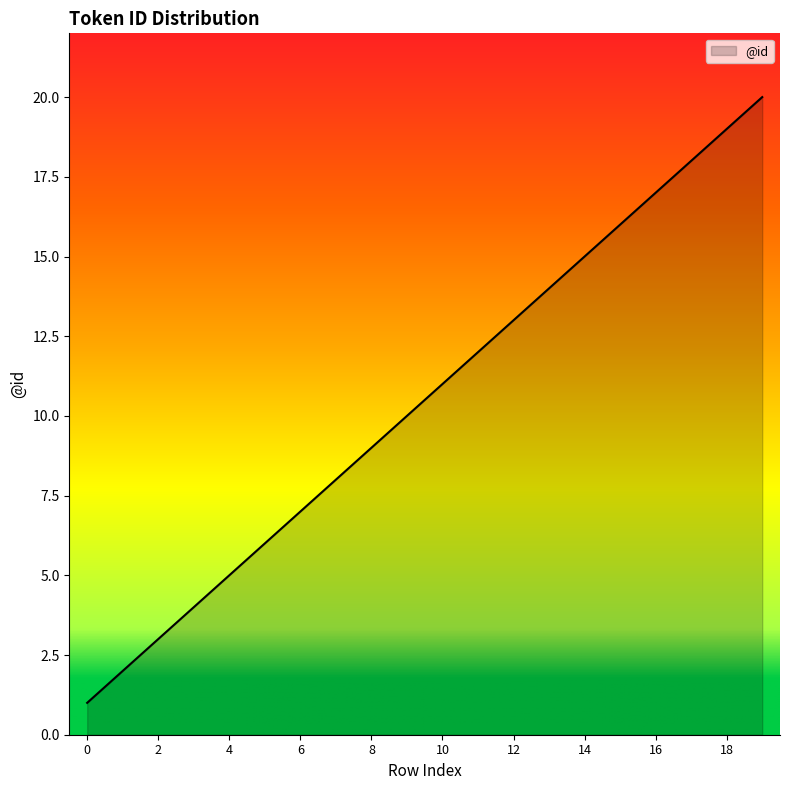

What is the difference between the maximum and minimum values?

19